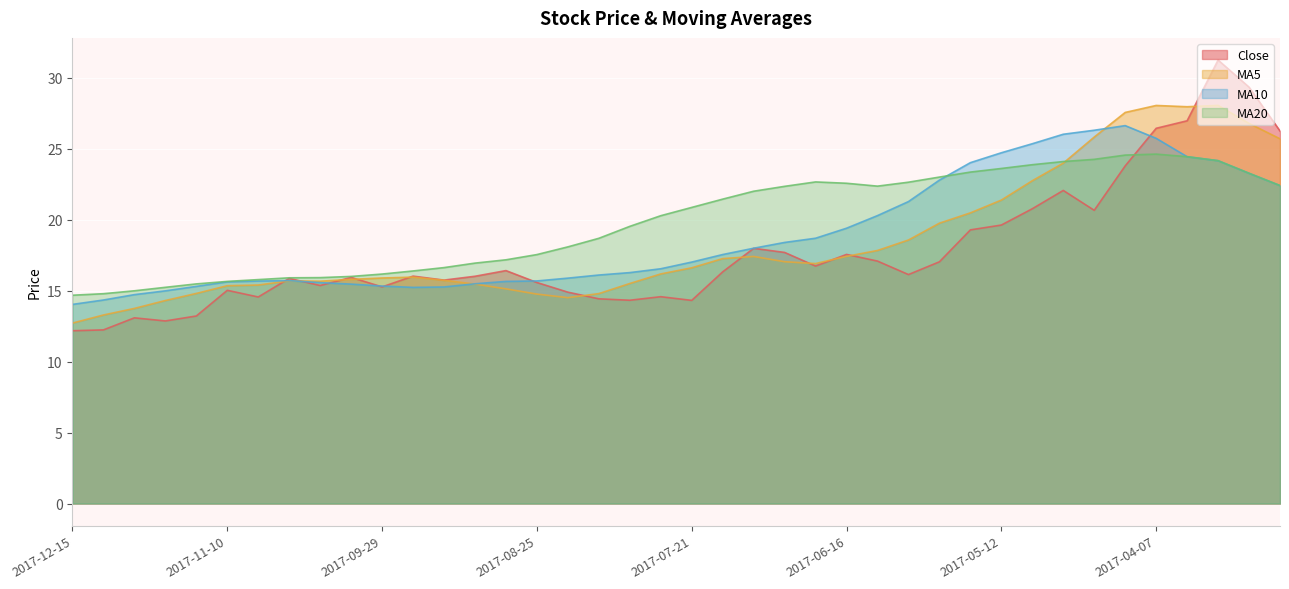

What is the difference between the highest and lowest values at 2017-09-22?

1.2